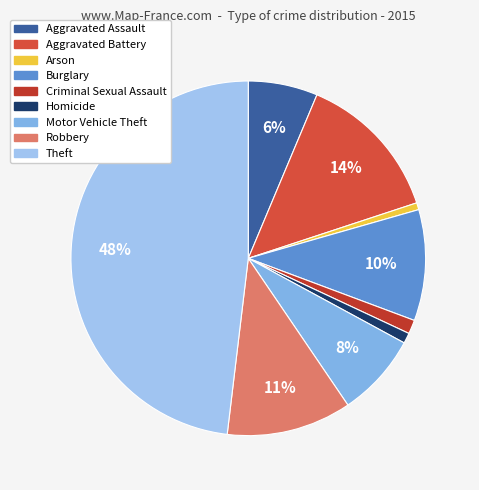

Rank the categories by value from highest to lowest.

Theft, Aggravated Battery, Robbery, Burglary, Motor Vehicle Theft, Aggravated Assault, Criminal Sexual Assault, Homicide, Arson